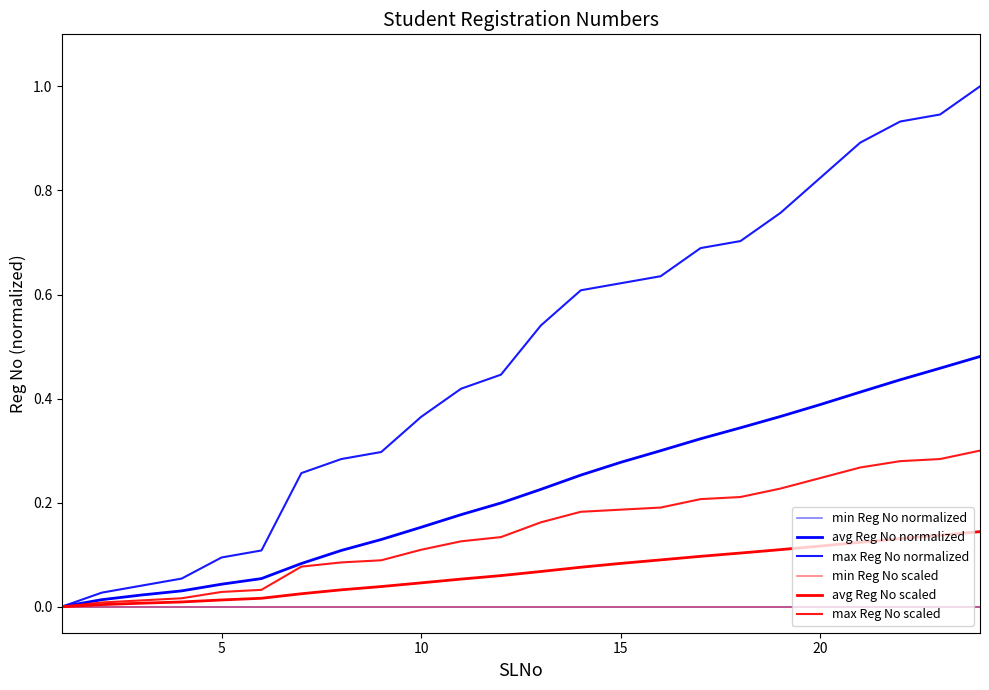

What is the difference between the maximum and minimum values in the max Reg No normalized series?

1.0